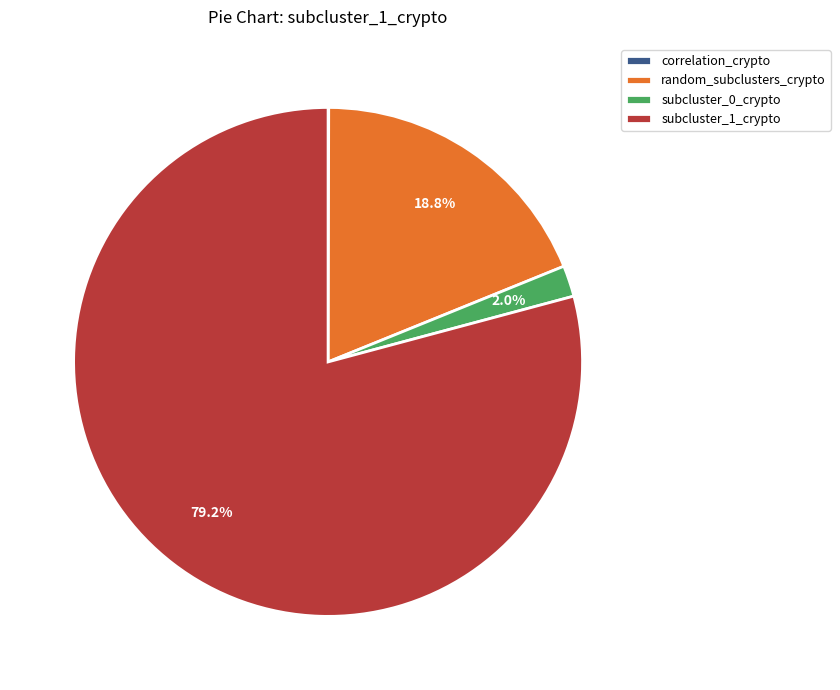

Between subcluster_1_crypto and random_subclusters_crypto, which is larger?

subcluster_1_crypto